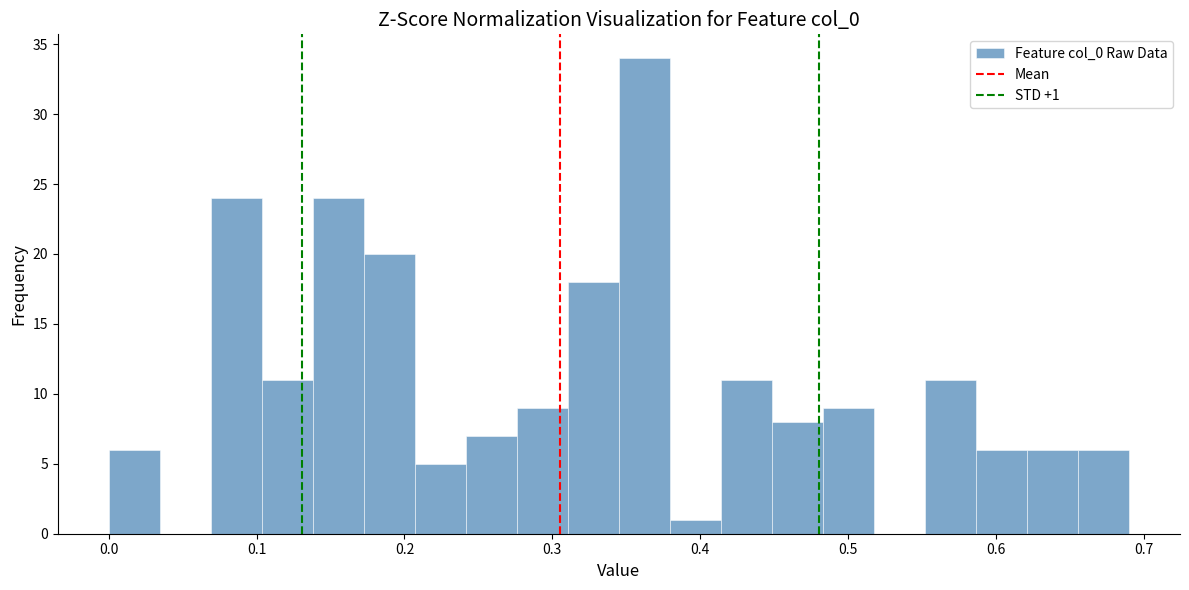

Around what value on the x-axis is the tallest bar? Give the approximate position of its centre, as read against the axis.

0.36